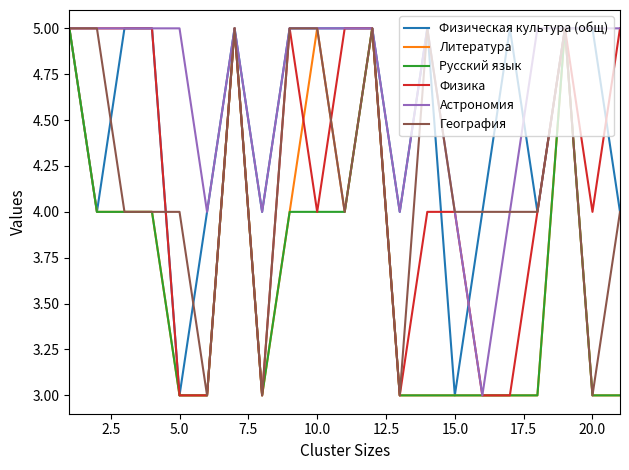

What is the greatest value displayed?

5